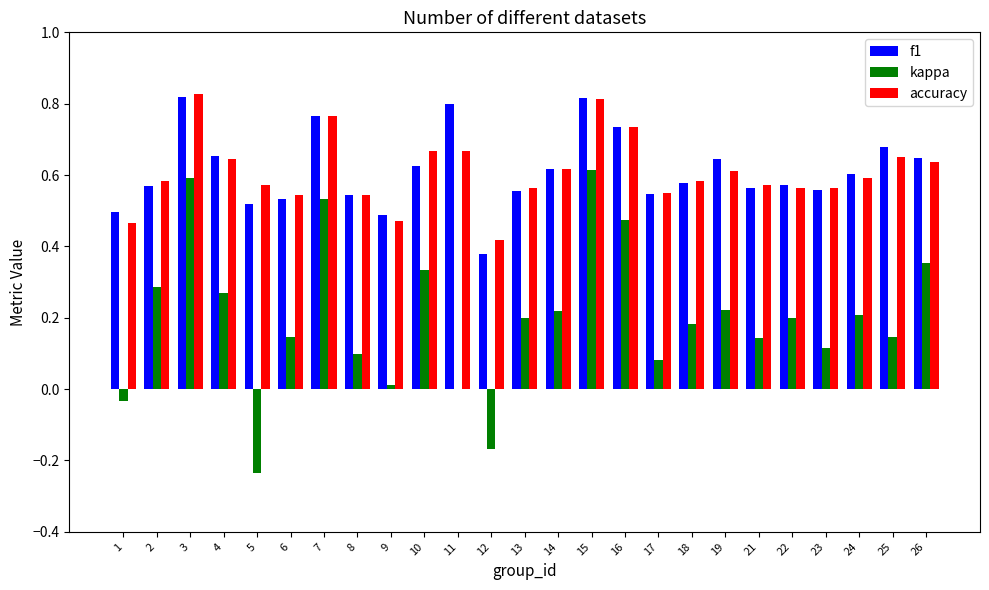

What is the sum of all accuracy values?

15.2